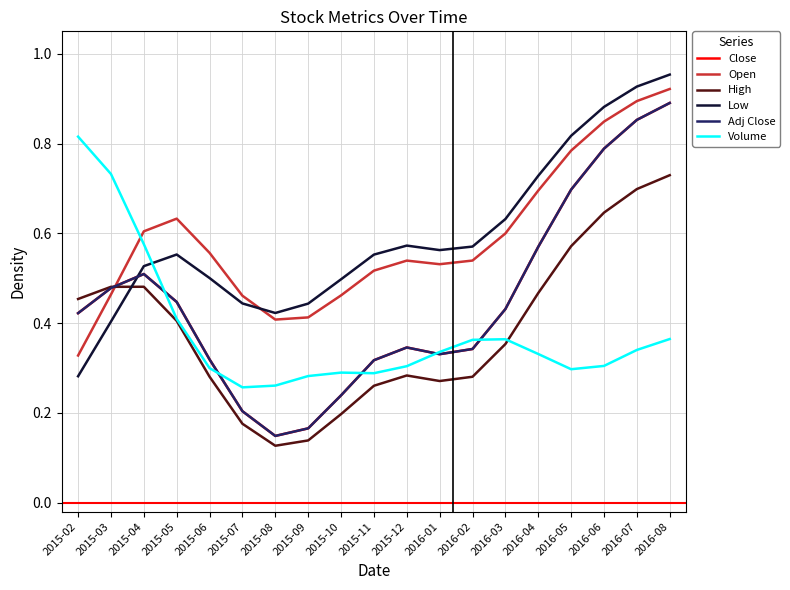

Is it true that Volume equals 0.9 at 2015-04?

False